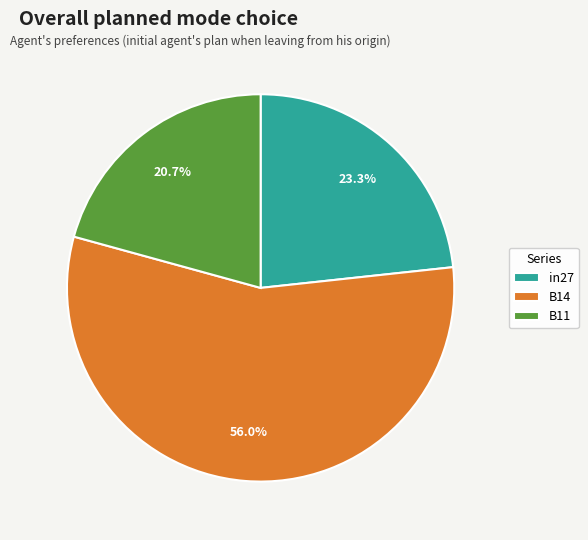

Is it true that B14 is 41% of the pie?

False